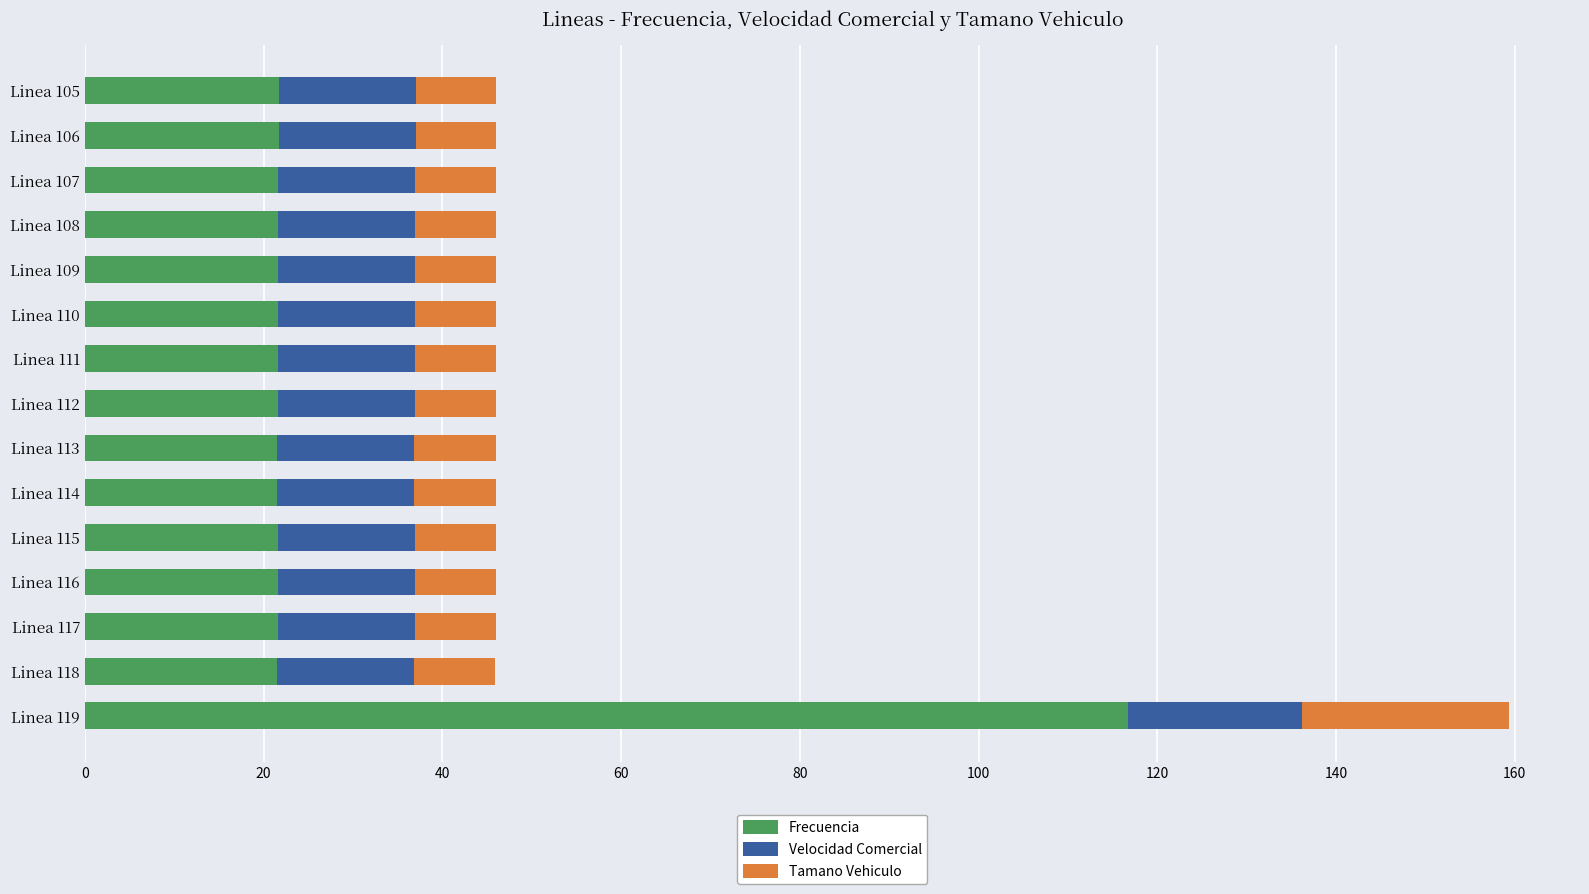

What is the sum of all Frecuencia values?

419.3